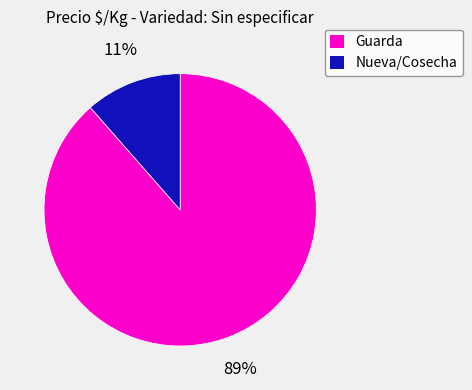

Is the sum of Guarda and Nueva/Cosecha greater than half?

Yes